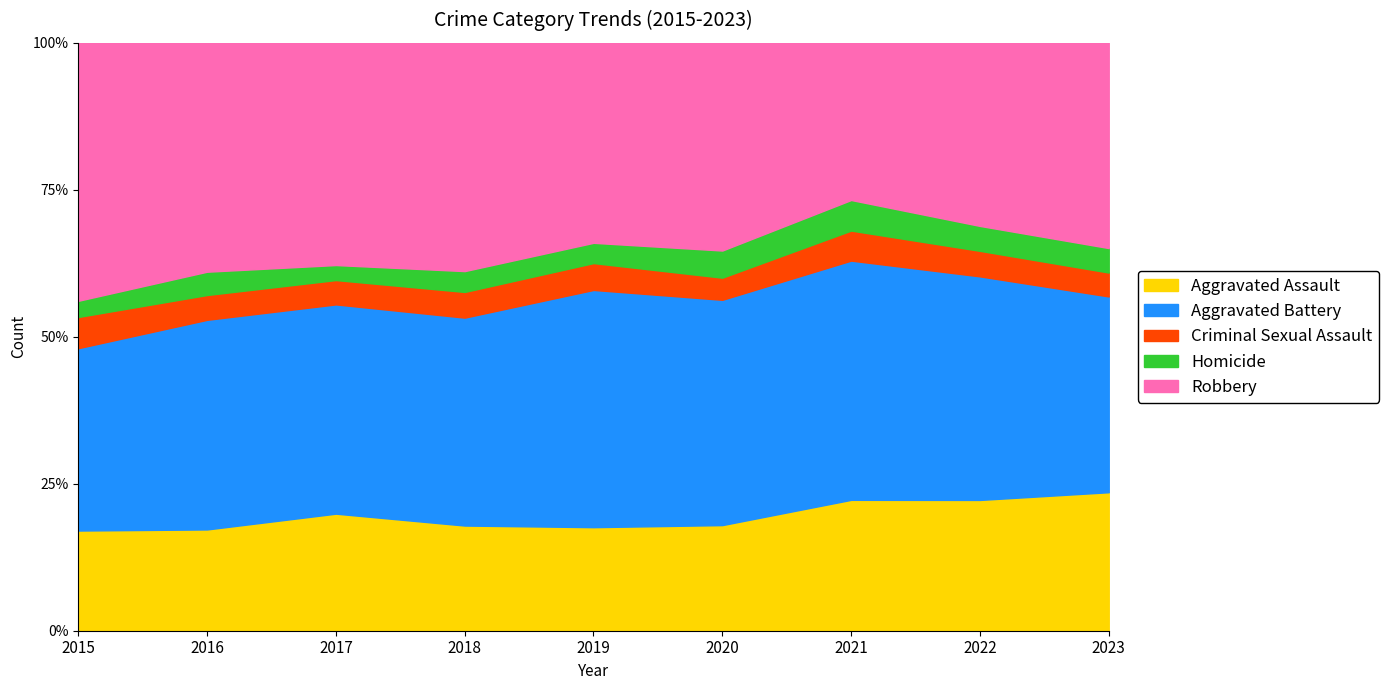

True or false: Robbery and Aggravated Assault cross at least once.

False